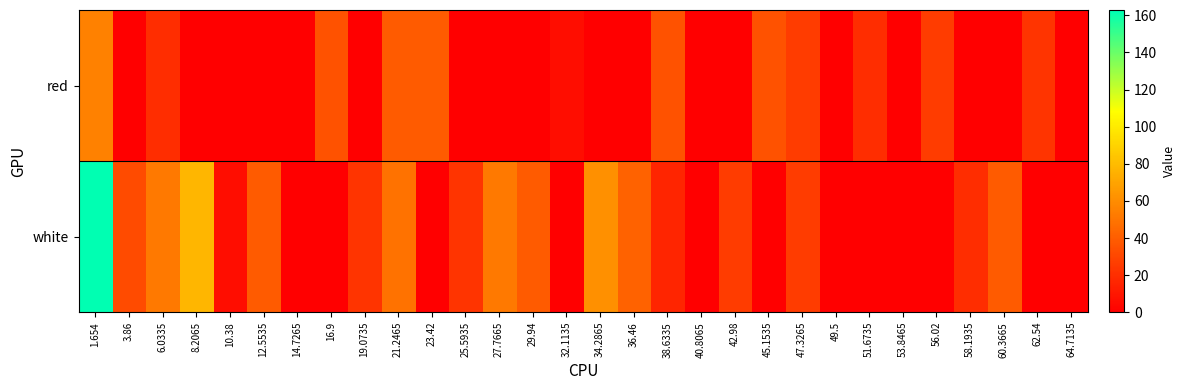

Between 25.5935 and 36.46, which is larger?

25.5935